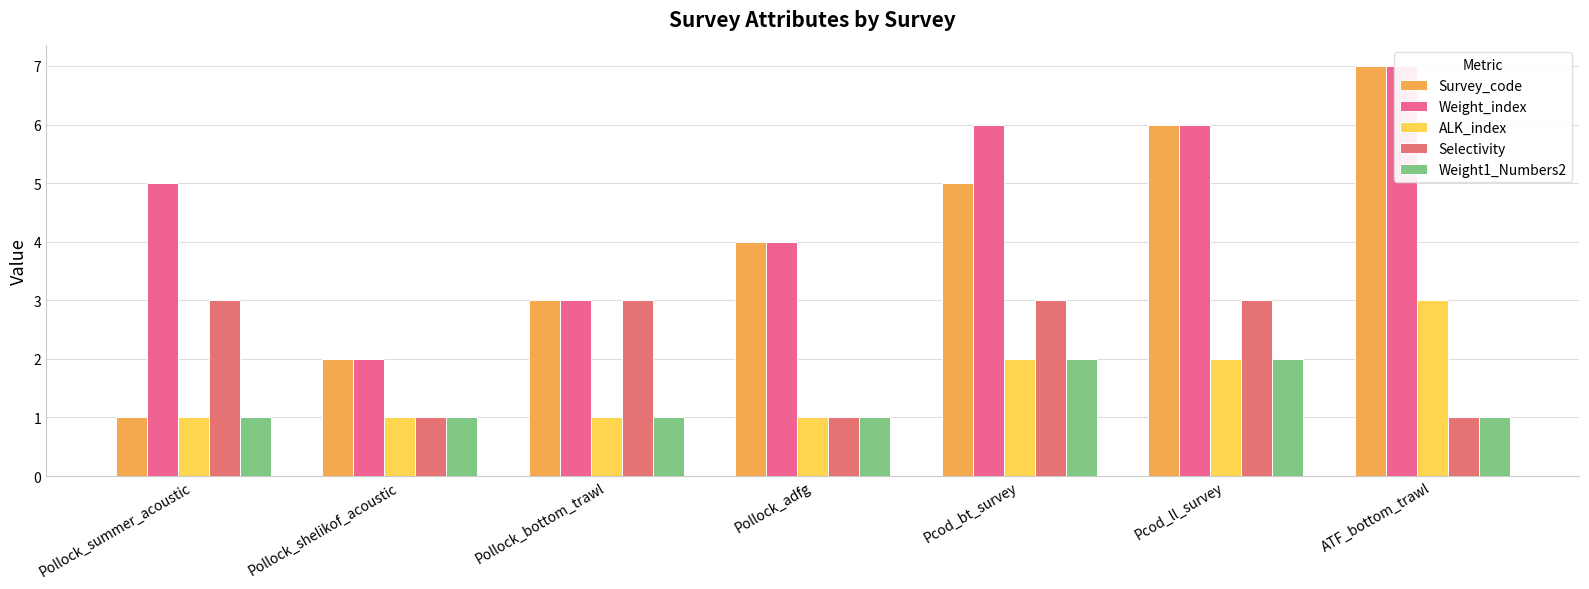

What is the difference between the maximum and second lowest values in the Weight_index series?

4